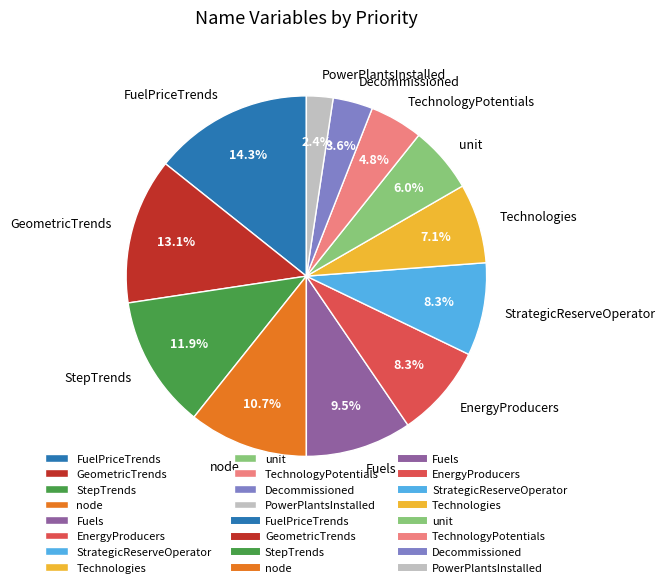

To the nearest percent, what portion does Decommissioned represent?

4%